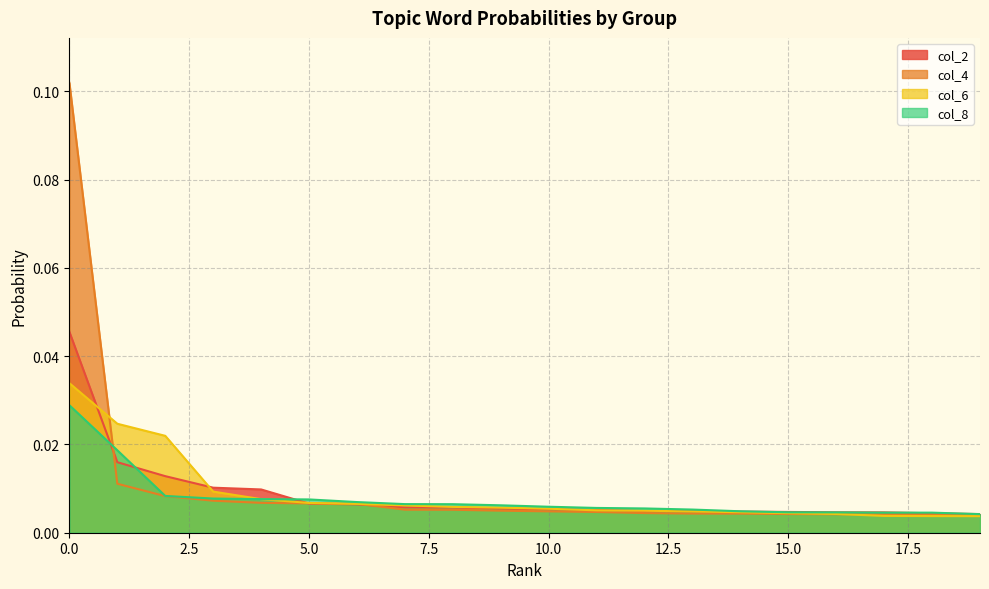

Reading left to right, extract all data points from this chart.

col_2: 0.0	0.0	0.0	0.0	0.0	0.0	0.0	0.0	0.0	0.0	0.0	0.0	0.0	0.0	0.0	0.0	0.0	0.0	0.0	0.0
col_4: 0.1	0.0	0.0	0.0	0.0	0.0	0.0	0.0	0.0	0.0	0.0	0.0	0.0	0.0	0.0	0.0	0.0	0.0	0.0	0.0
col_6: 0.0	0.0	0.0	0.0	0.0	0.0	0.0	0.0	0.0	0.0	0.0	0.0	0.0	0.0	0.0	0.0	0.0	0.0	0.0	0.0
col_8: 0.0	0.0	0.0	0.0	0.0	0.0	0.0	0.0	0.0	0.0	0.0	0.0	0.0	0.0	0.0	0.0	0.0	0.0	0.0	0.0